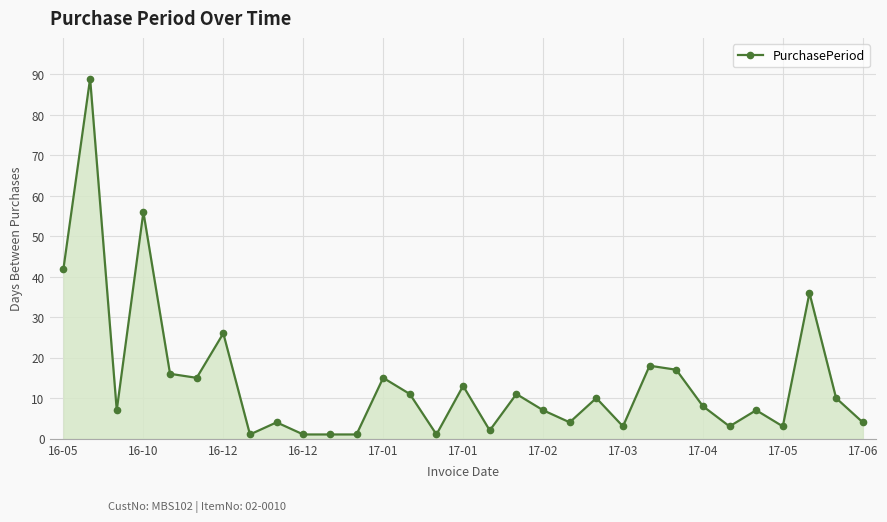

What is the greatest value displayed?

89